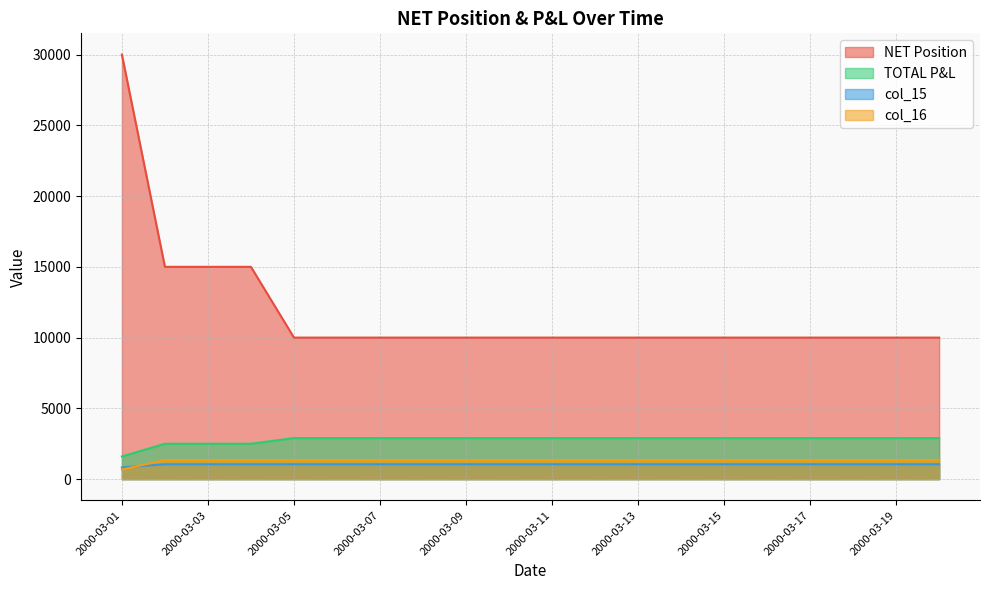

What is the spread (max minus min) of values at 2000-03-15?

8950